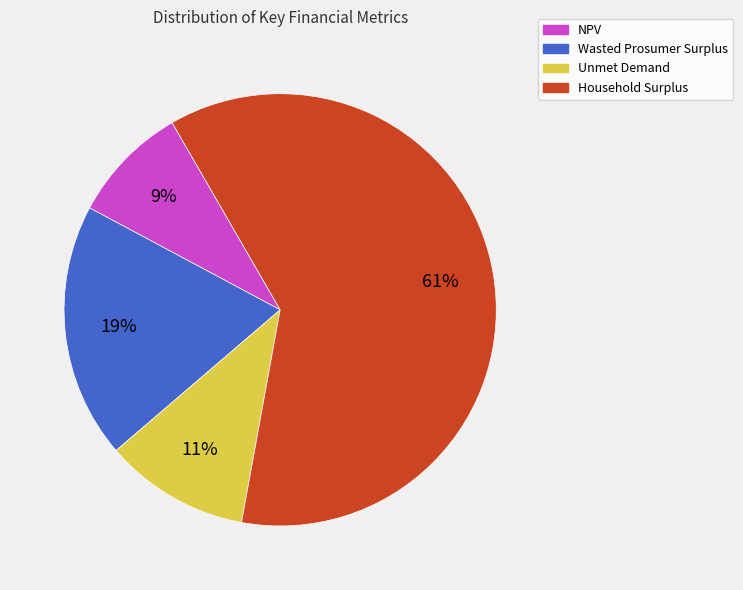

What is the ratio of the value at NPV to the value at Wasted Prosumer Surplus?

0.5